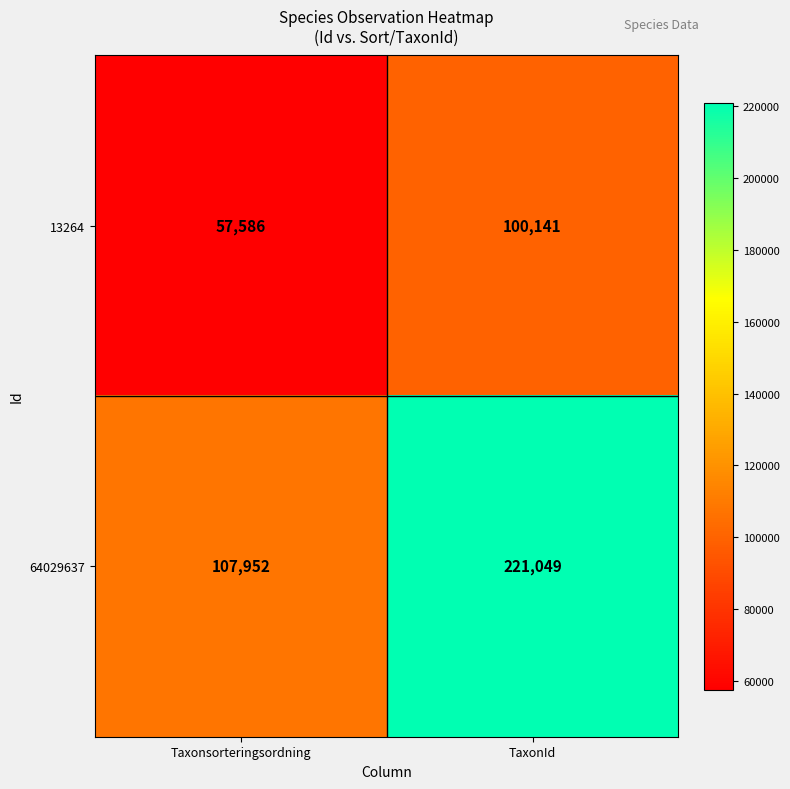

Reading left to right, transcribe all the data shown in this chart.

13264: Taxonsorteringsordning=57586	TaxonId=100141
64029637: Taxonsorteringsordning=107952	TaxonId=221049